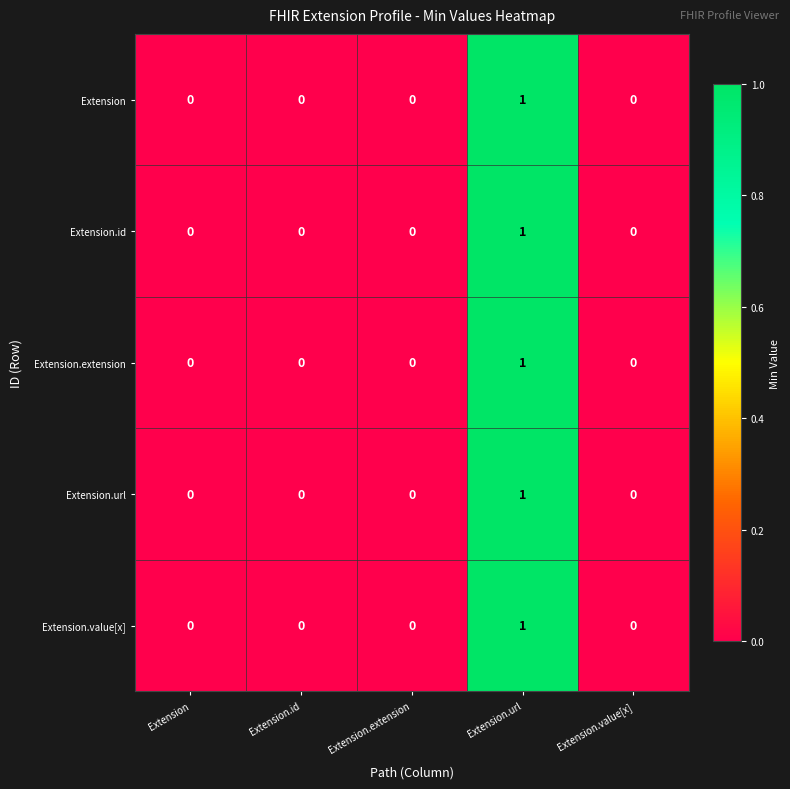

Reading left to right, list all the values displayed in this chart.

Extension: 0	0	0	1	0
Extension.id: 0	0	0	1	0
Extension.extension: 0	0	0	1	0
Extension.url: 0	0	0	1	0
Extension.value[x]: 0	0	0	1	0